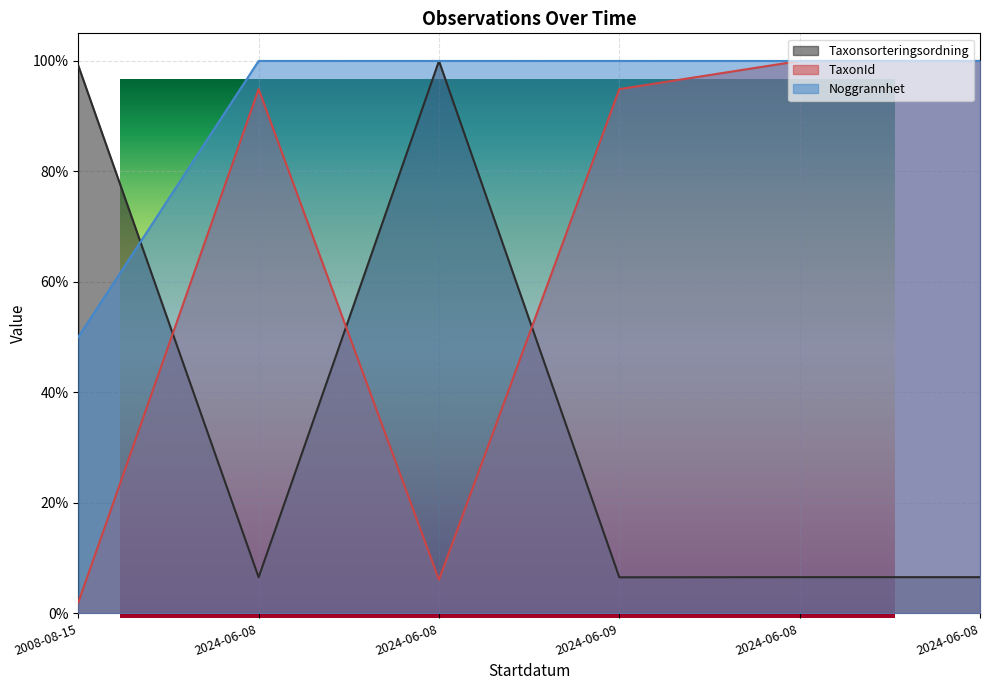

How many categories are shown in the chart?

6